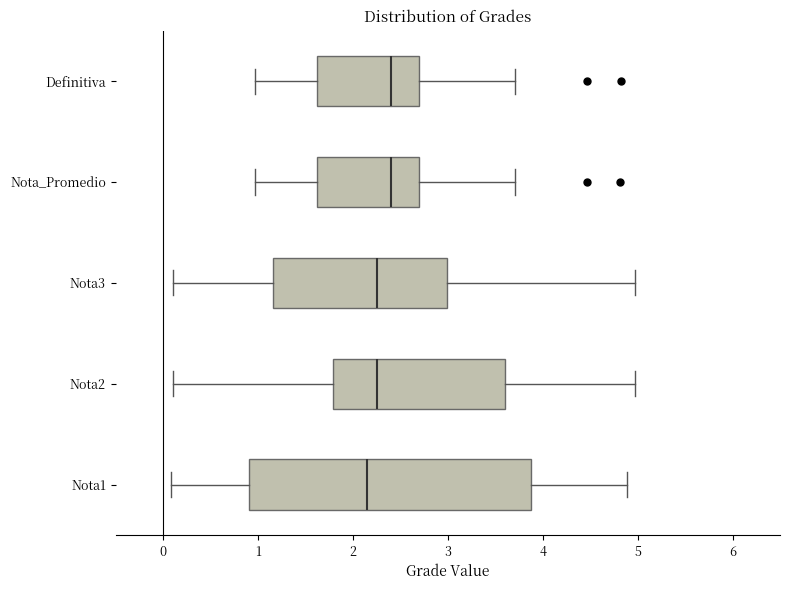

Reading bottom to top, transcribe this box plot: for each box, give where its median line is, the range the box spans, and where its two whiskers end, as read against the x-axis. The values are not printed on the chart, so give them approximately, as read against the axis.

Nota1: median 2.1, box 0.9 to 3.9, whiskers 0.1 to 4.9
Nota2: median 2.3, box 1.8 to 3.6, whiskers 0.1 to 5.0
Nota3: median 2.3, box 1.2 to 3.0, whiskers 0.1 to 5.0
Nota_Promedio: median 2.4, box 1.6 to 2.7, whiskers 1.0 to 3.7
Definitiva: median 2.4, box 1.6 to 2.7, whiskers 1.0 to 3.7